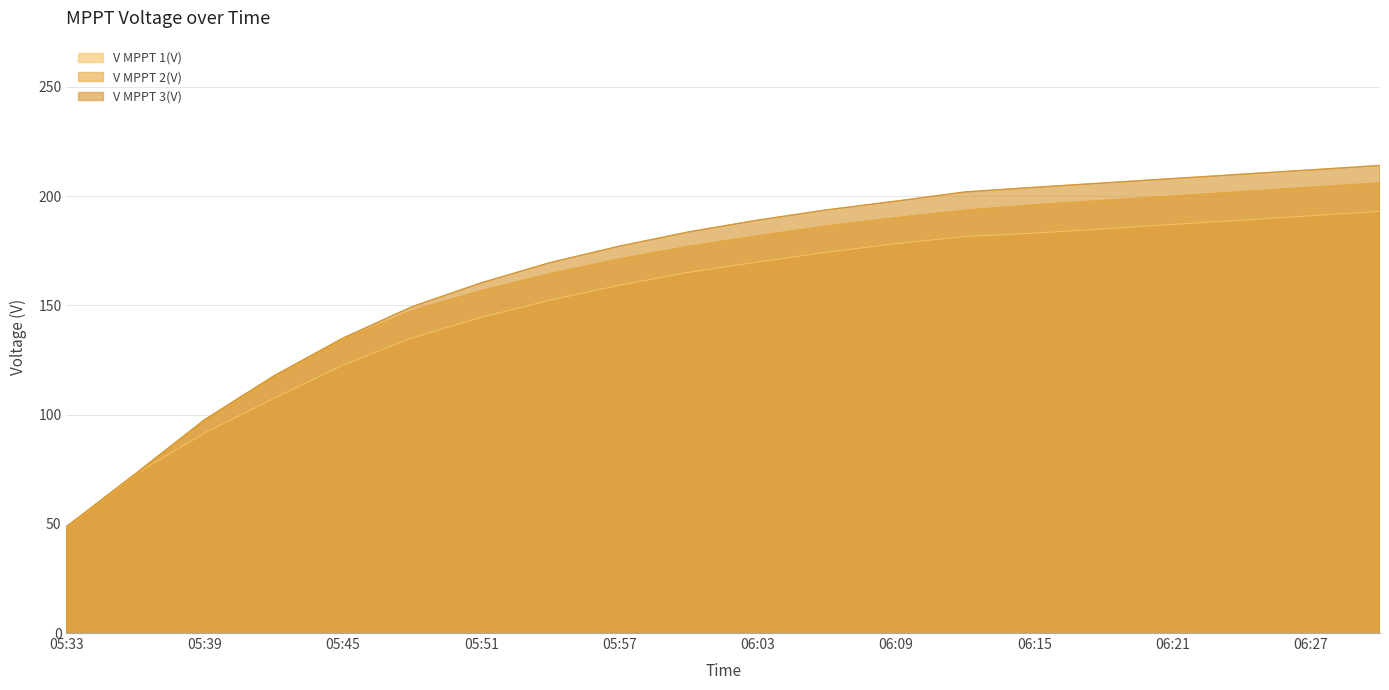

Rank the categories by V MPPT 3(V) value from highest to lowest.

06:30, 06:27, 06:24, 06:21, 06:18, 06:15, 06:12, 06:09, 06:06, 06:03, 06:00, 05:57, 05:54, 05:51, 05:48, 05:45, 05:42, 05:39, 05:36, 05:33